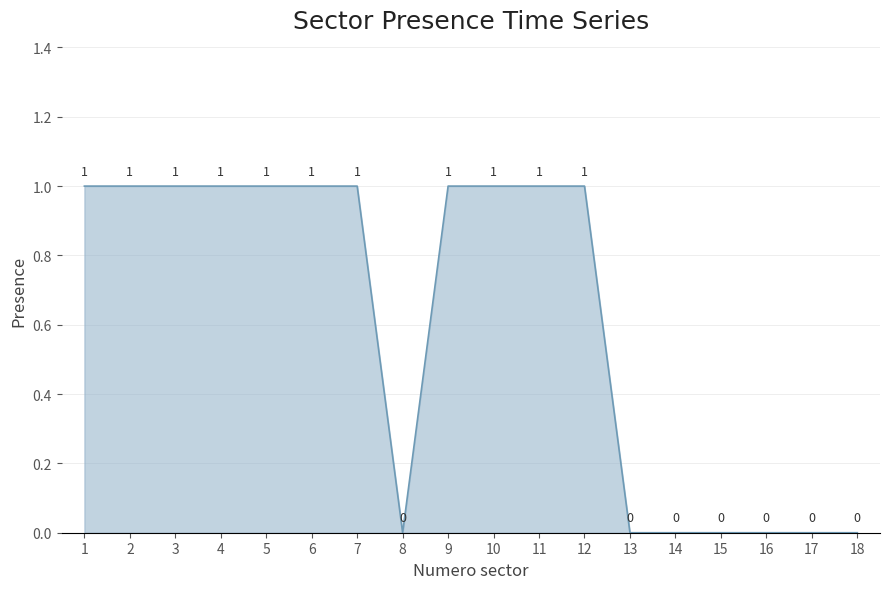

Reading left to right, list all the values displayed in this chart.

1=1	2=1	3=1	4=1	5=1	6=1	7=1	8=0	9=1	10=1	11=1	12=1	13=0	14=0	15=0	16=0	17=0	18=0